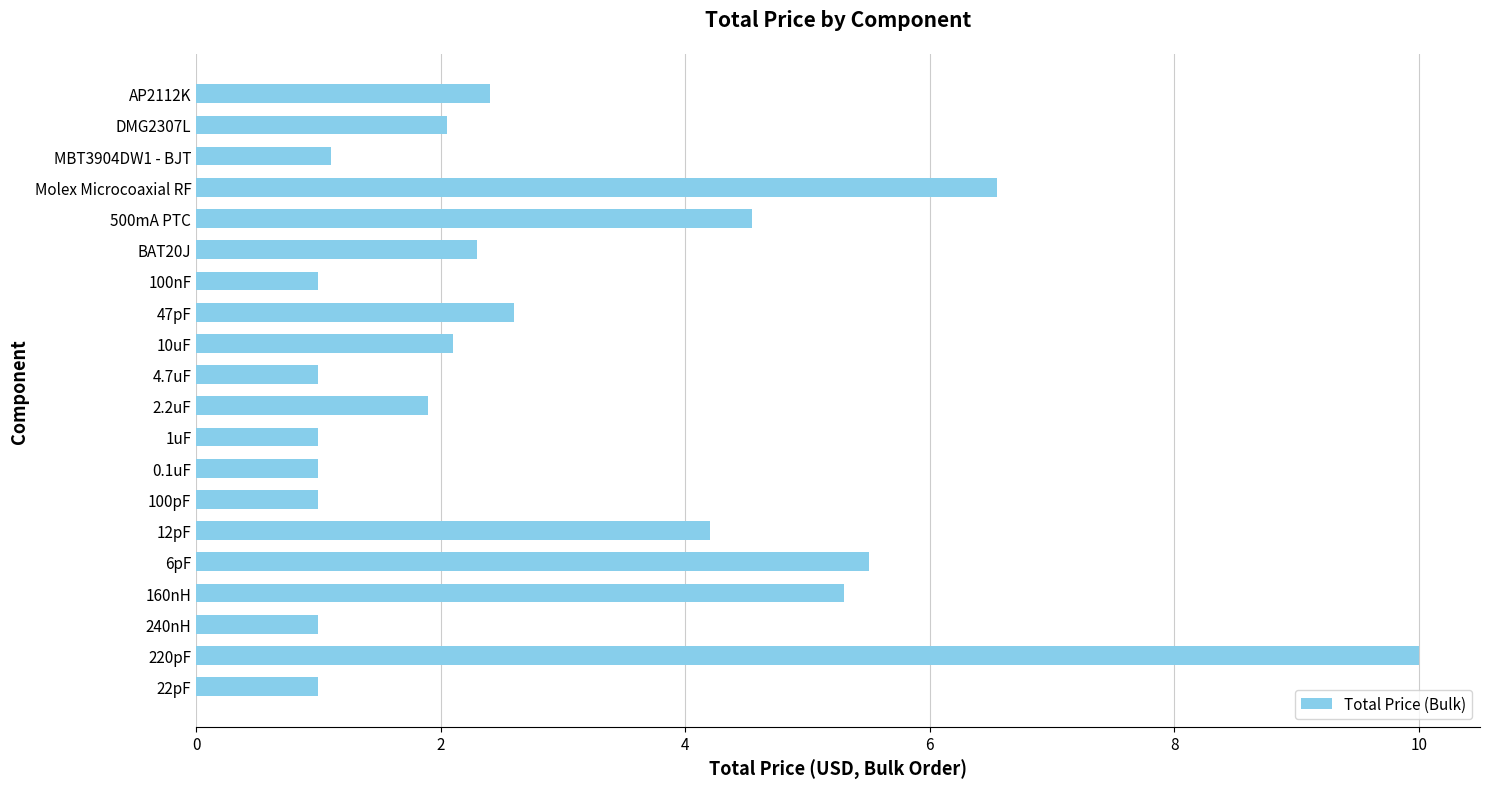

What value does the data have at 160nH?

5.3